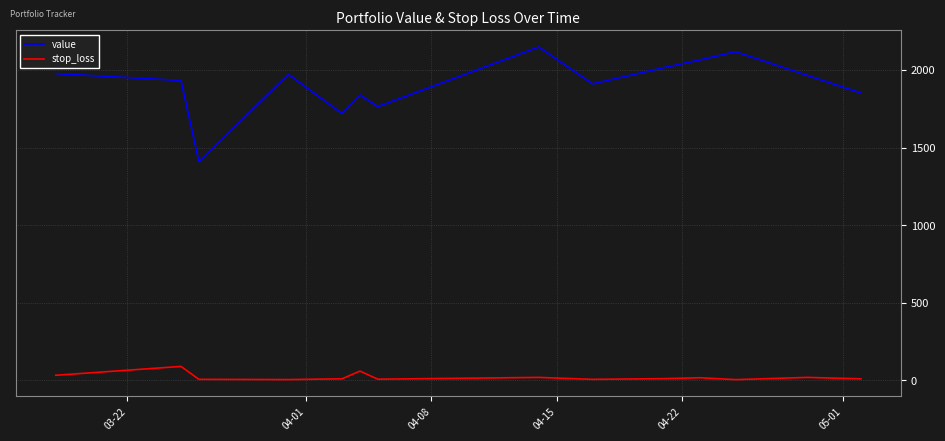

Rank the series by their maximum value, from lowest to highest.

stop_loss, value